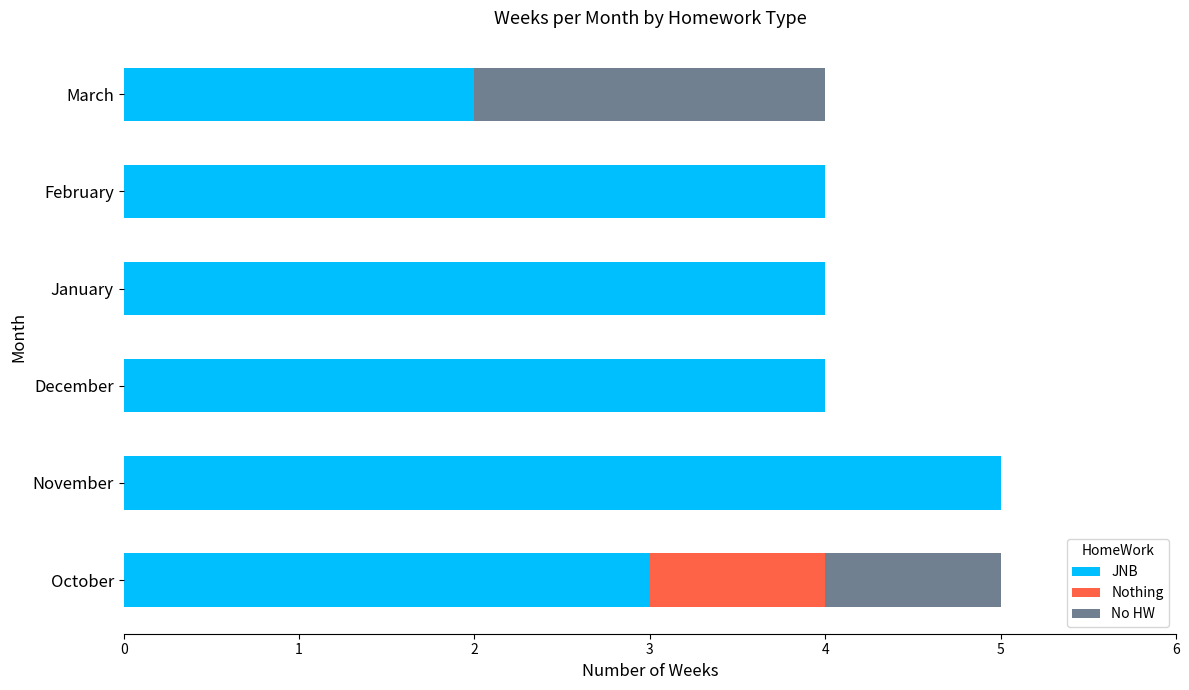

What is the sum of all JNB values?

22